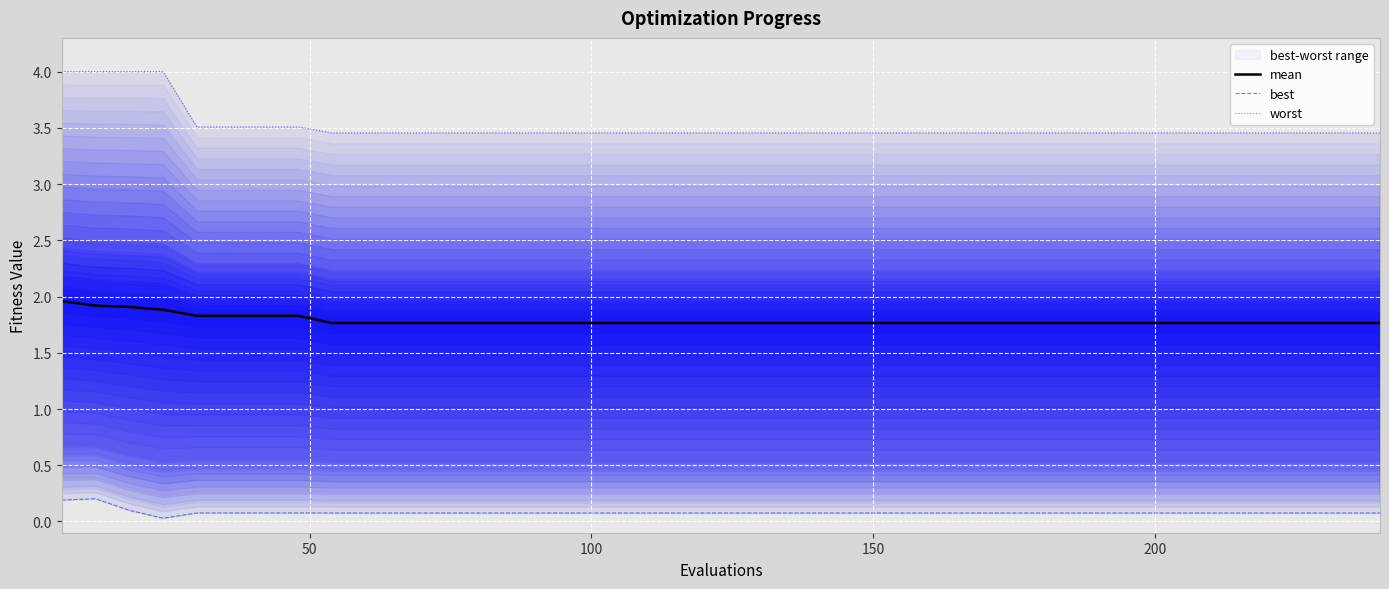

What is the average value of the mean series?

1.8